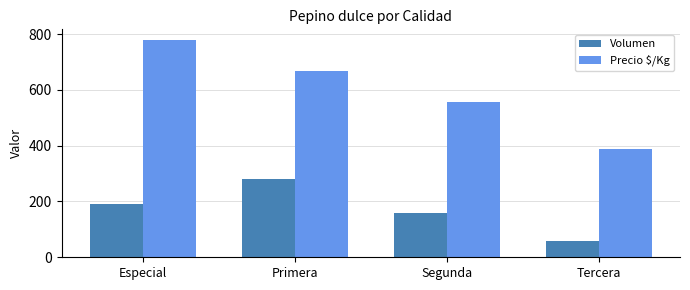

What is the spread (max minus min) of values at Primera?

387